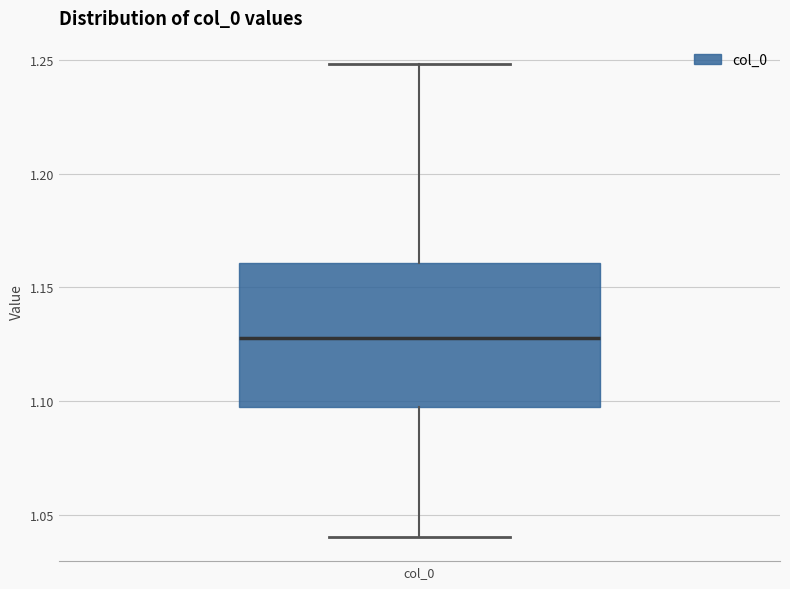

Read this box plot against the y-axis: the position of the median line, the range covered by the box, and the ends of both whiskers. The values are not printed on the chart, so give them approximately, as read against the axis.

median 1.130, box 1.095 to 1.160, whiskers 1.040 to 1.250